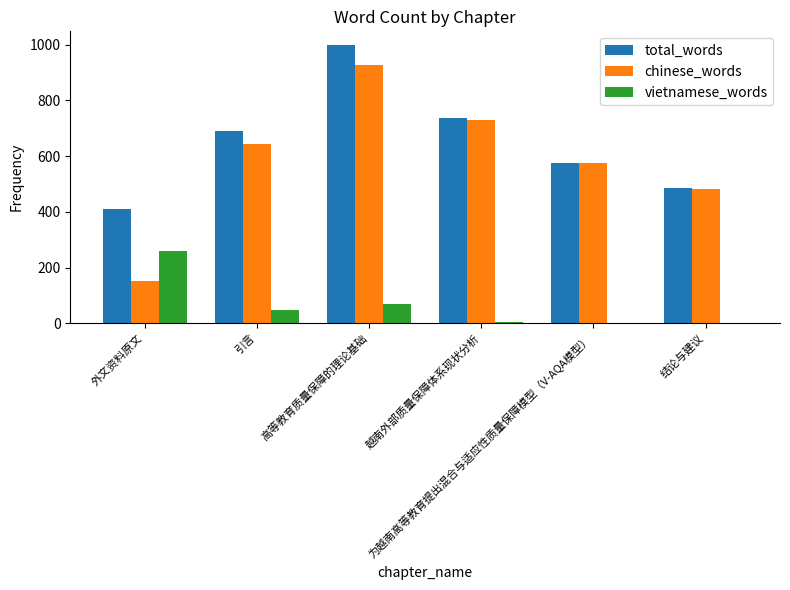

Which series has the widest spread of values?

chinese_words